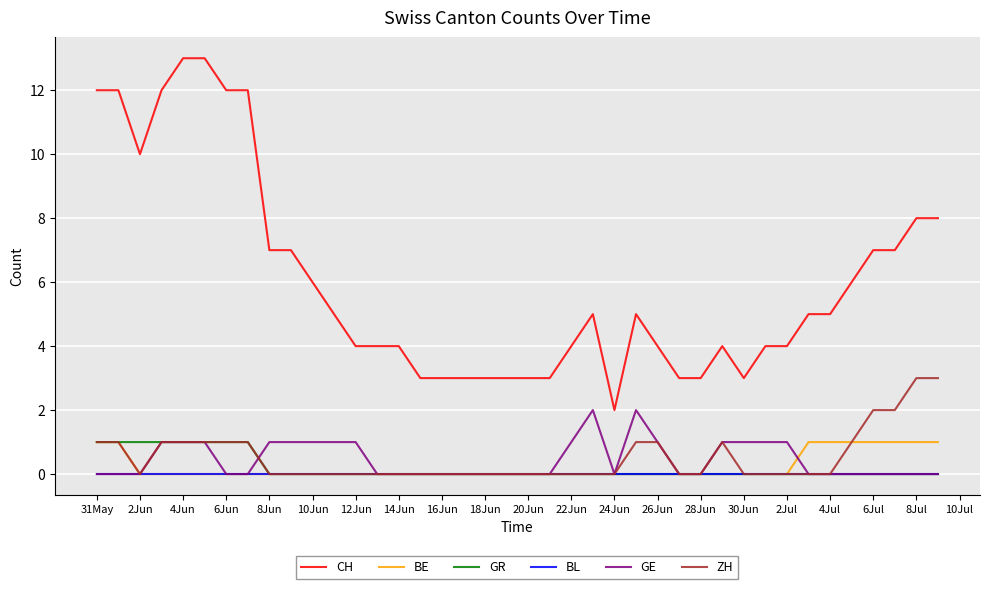

Which series has the widest spread of values?

CH